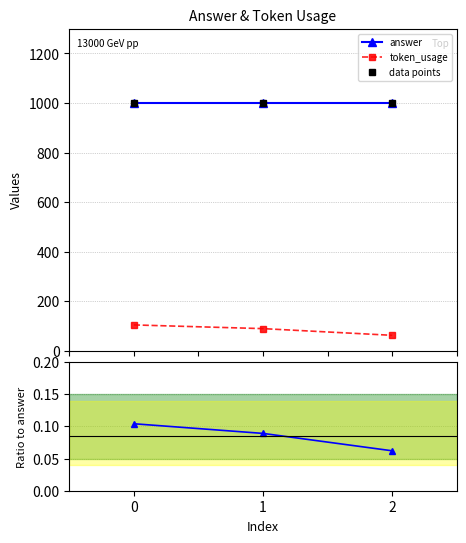

Reading left to right, what are all the values shown in this chart?

answer: 0=1000.0	1=1000.0	2=1000.0
token_usage: 0=104.0	1=89.0	2=62.0
data points: 0=1000.0	1=1000.0	2=1000.0
token_usage / answer: 0=0.1	1=0.1	2=0.1